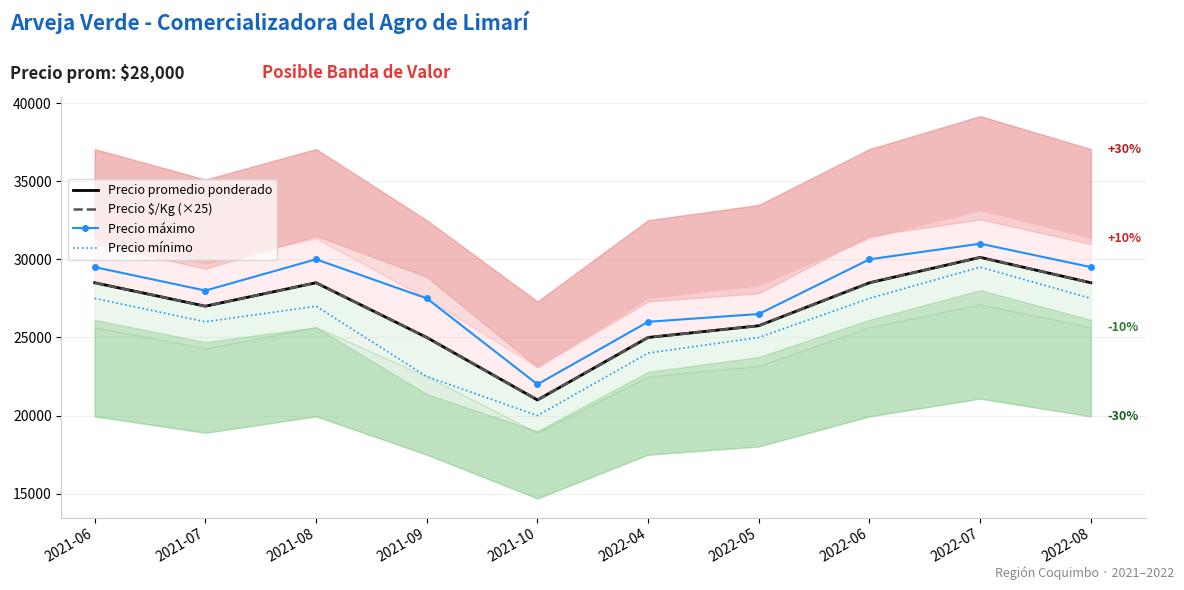

True or false: Precio máximo and Precio mínimo intersect in this chart.

False